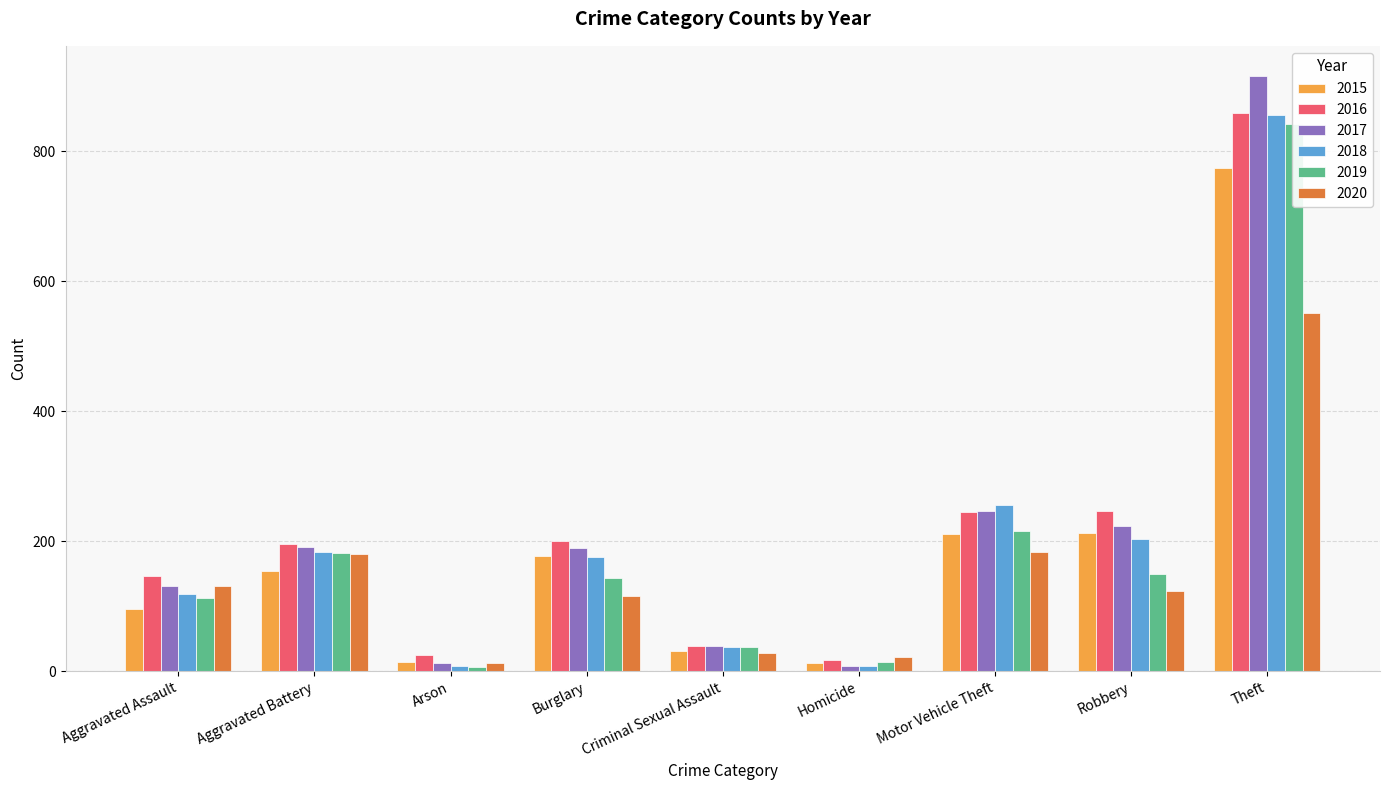

The 2018 series shows 8 at Homicide. True or false?

True